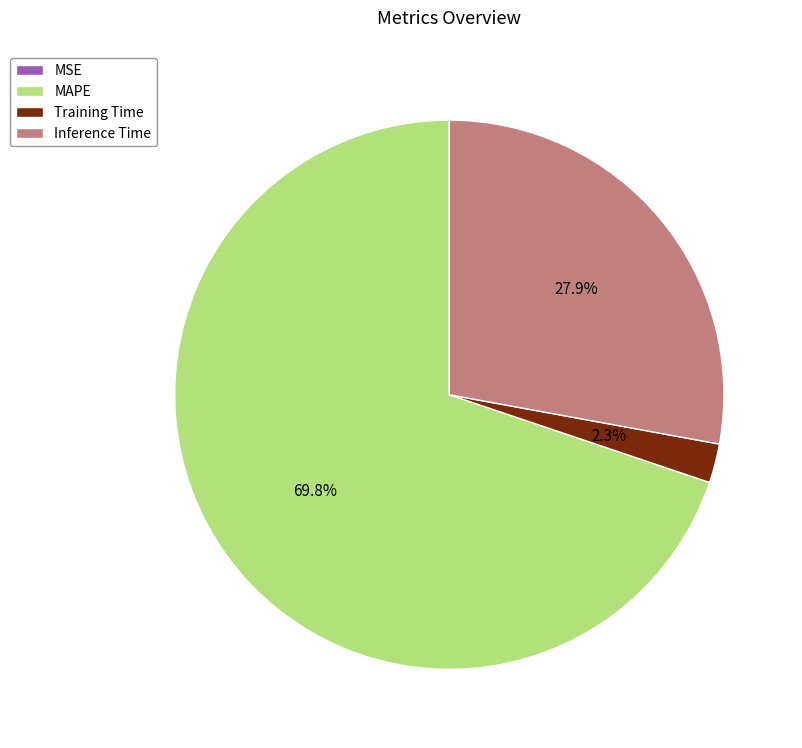

To the nearest percent, what is the combined percentage of Inference Time and Training Time?

30%